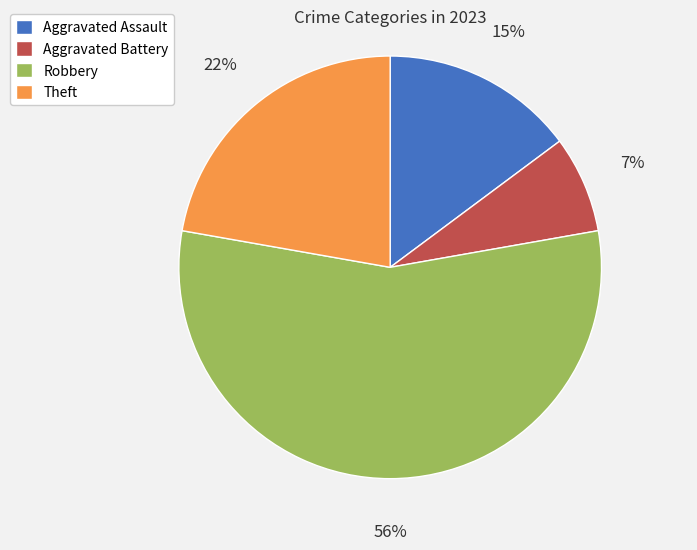

What percentage is the Robbery slice, to the nearest percent?

56%